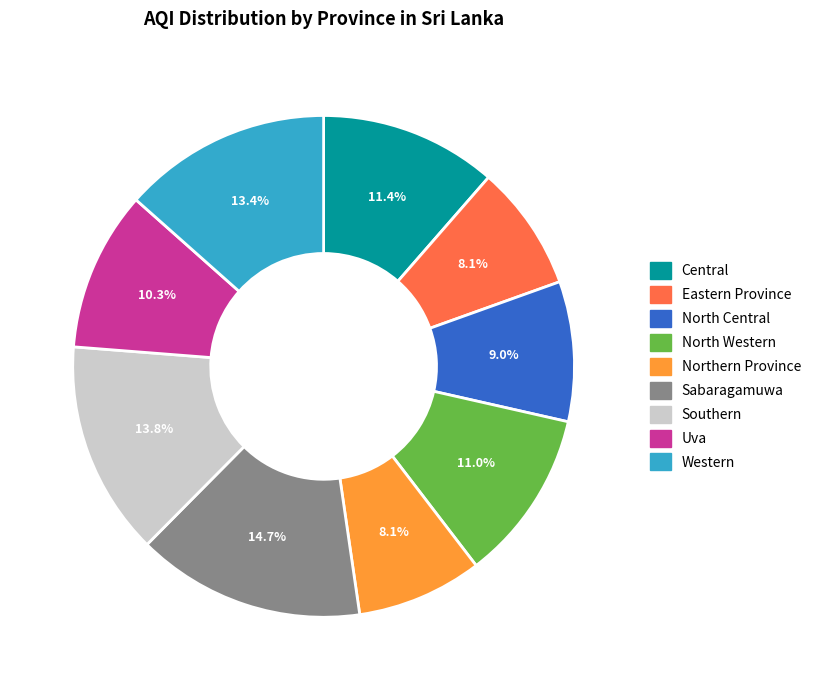

What is the total percentage of Southern and Western?

27.3%